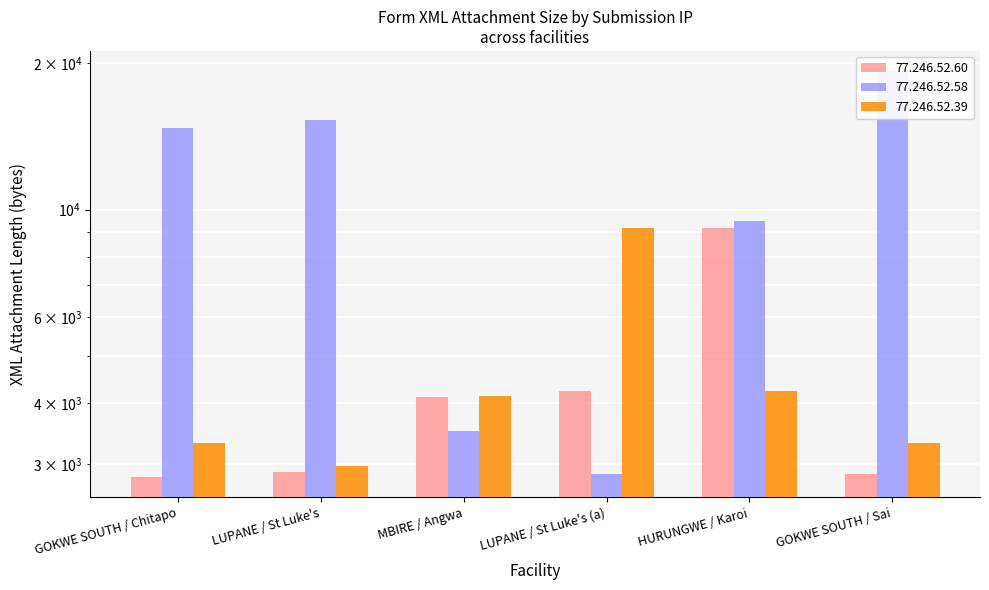

How many data points in 77.246.52.39 are less than 4133?

3